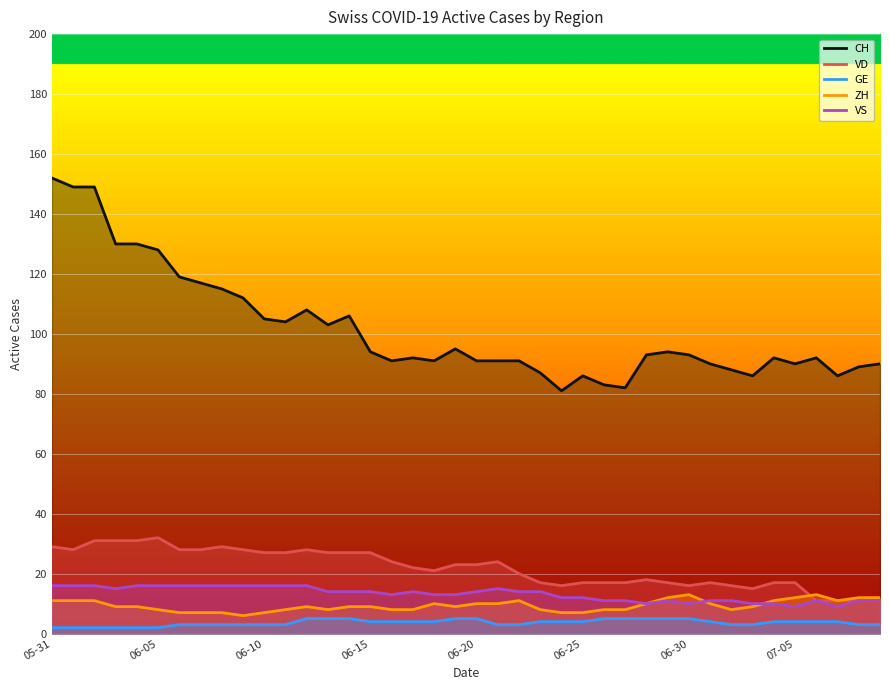

Which series changed the most between 24 and 31?

CH